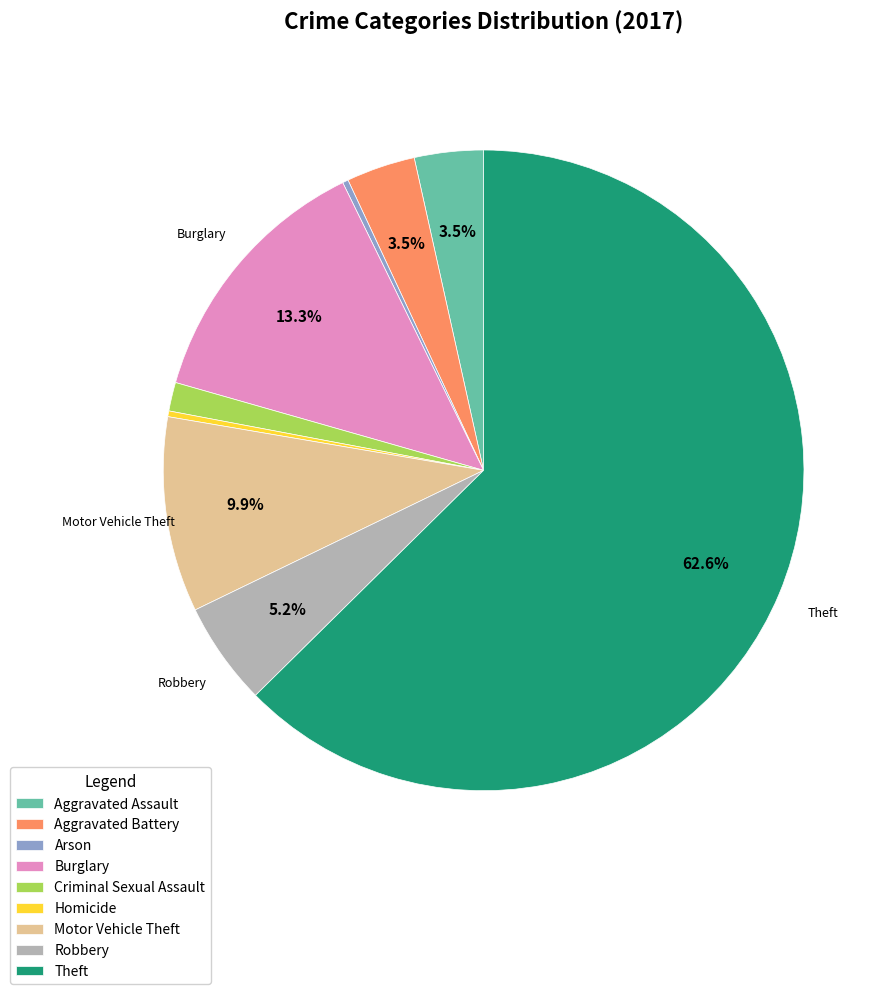

Is it true that Aggravated Battery is 12% of the pie?

False